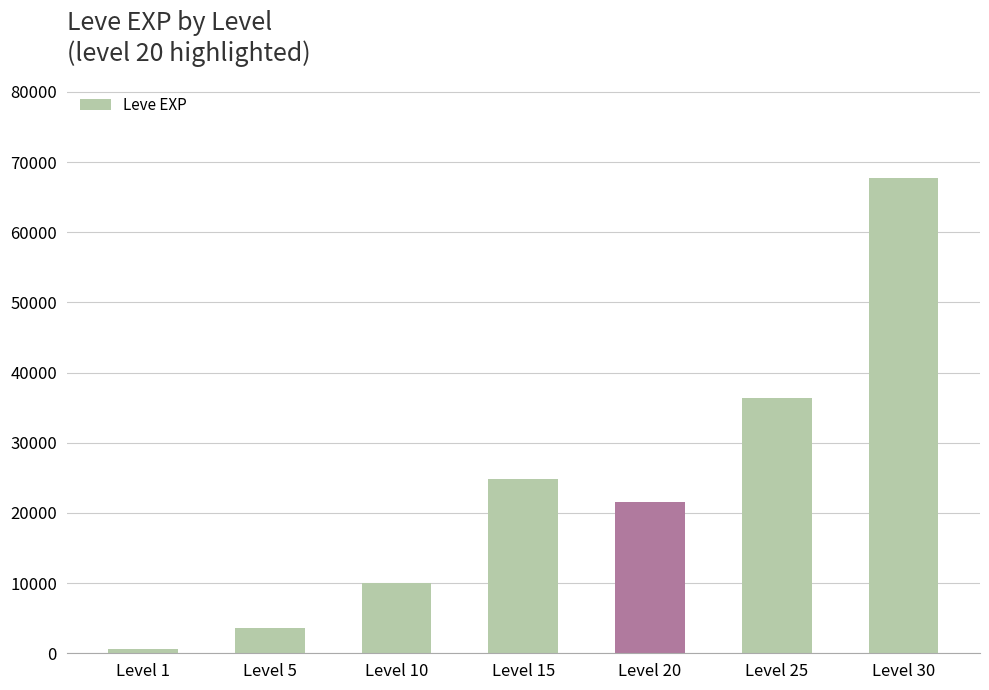

Rank the categories by value from lowest to highest.

Level 1, Level 5, Level 10, Level 20, Level 15, Level 25, Level 30